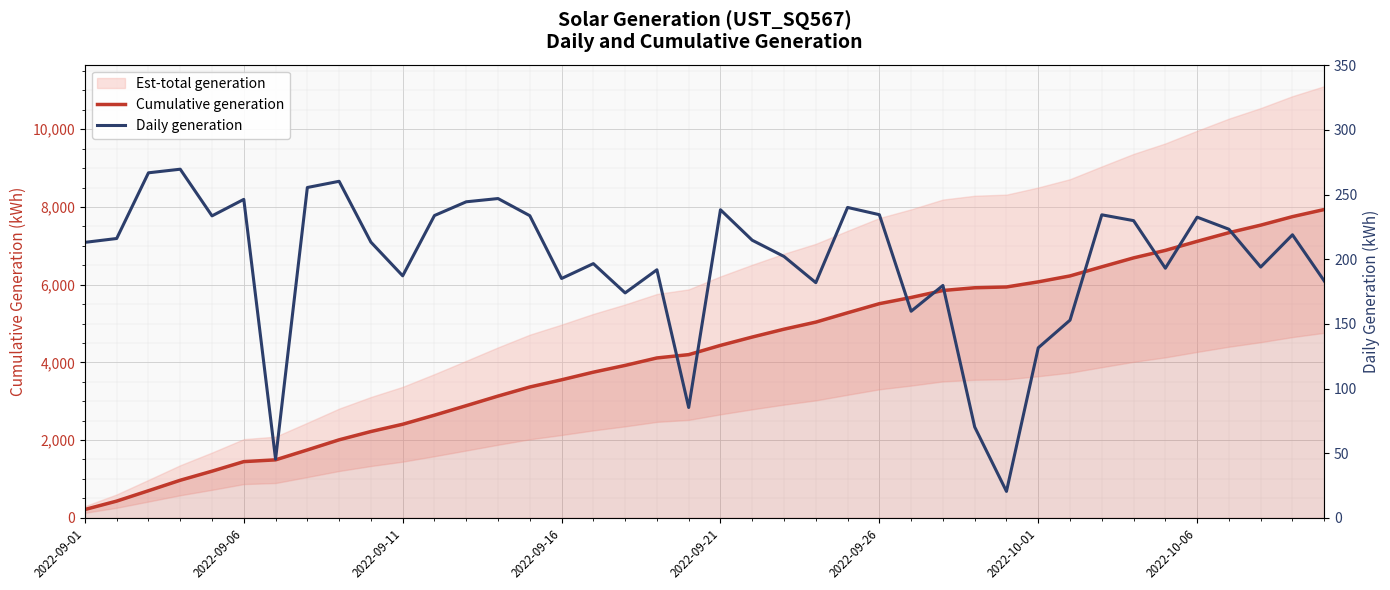

What is the minimum value shown in the chart?

20.4